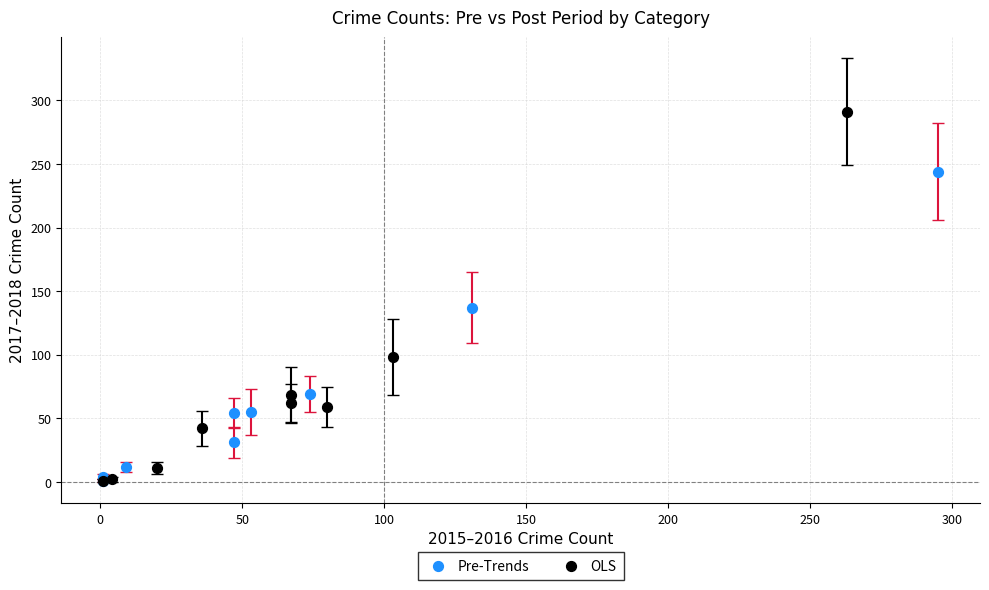

Which series has the widest spread of Y values?

OLS